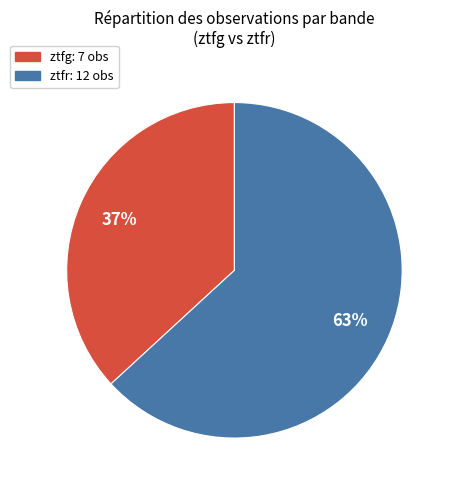

Approximately how many times larger is the value at ztfg compared to ztfr?

0.6